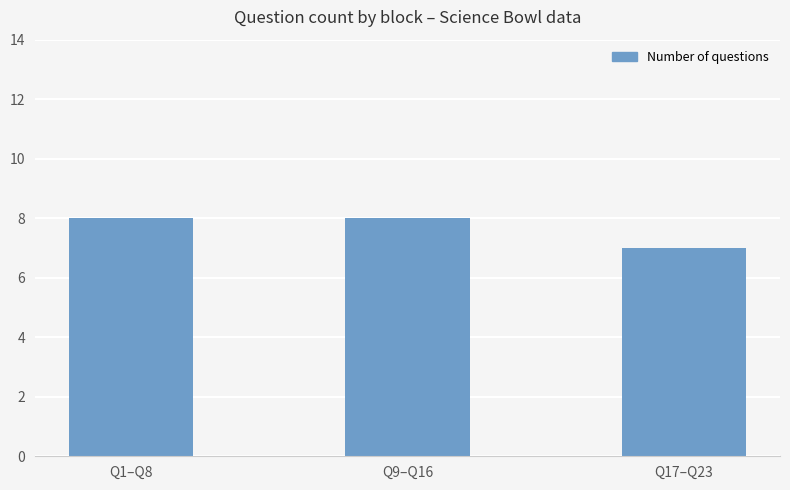

Reading left to right, what are all the values shown in this chart?

8	8	7